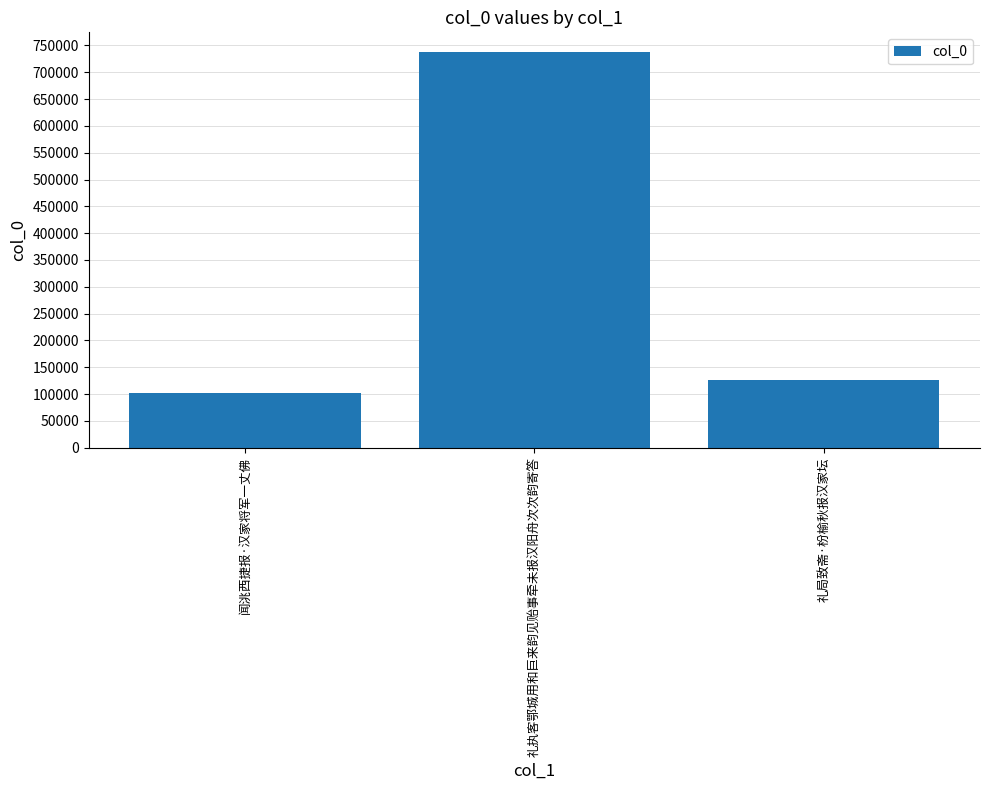

Count the number of data series in this chart.

1